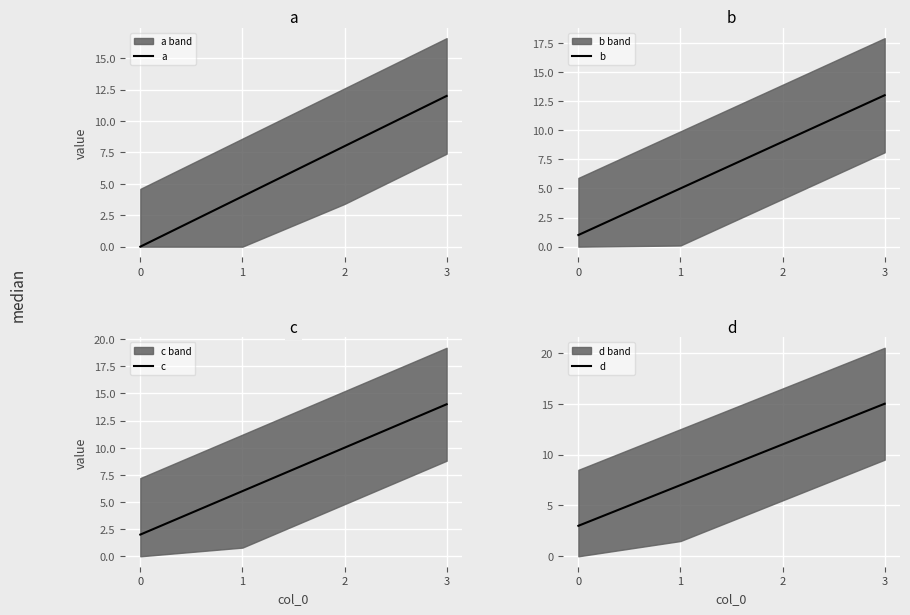

How many lines are shown in the chart?

4